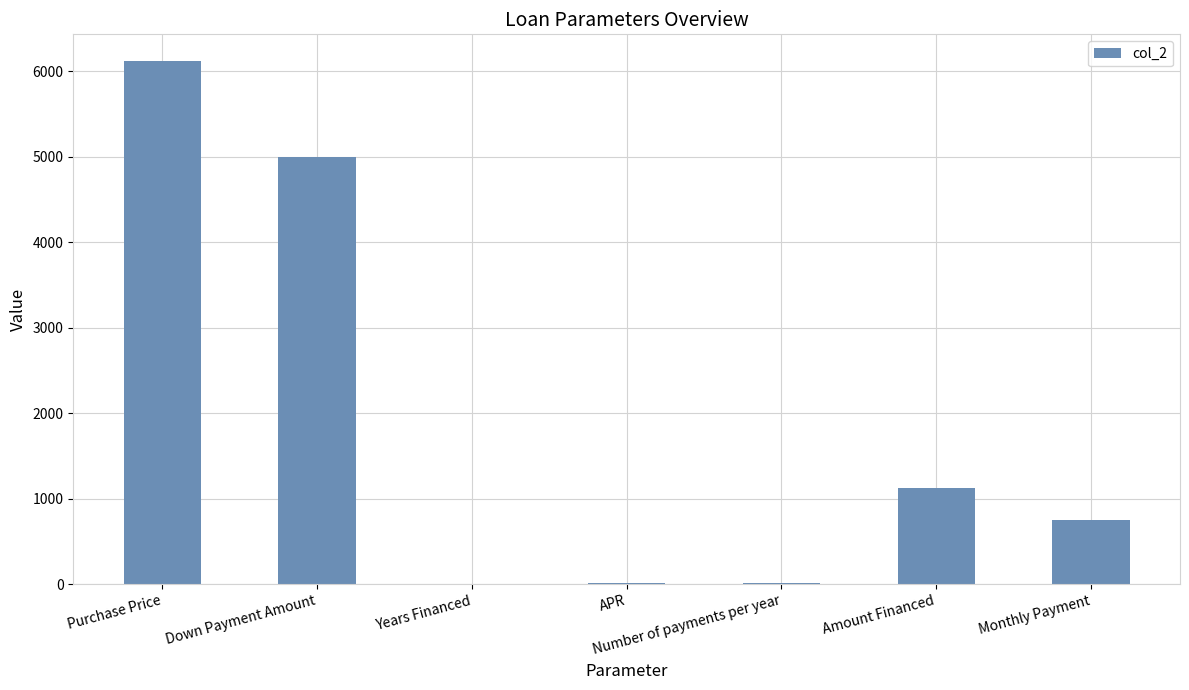

What is the sum of the values at Monthly Payment and Number of payments per year?

762